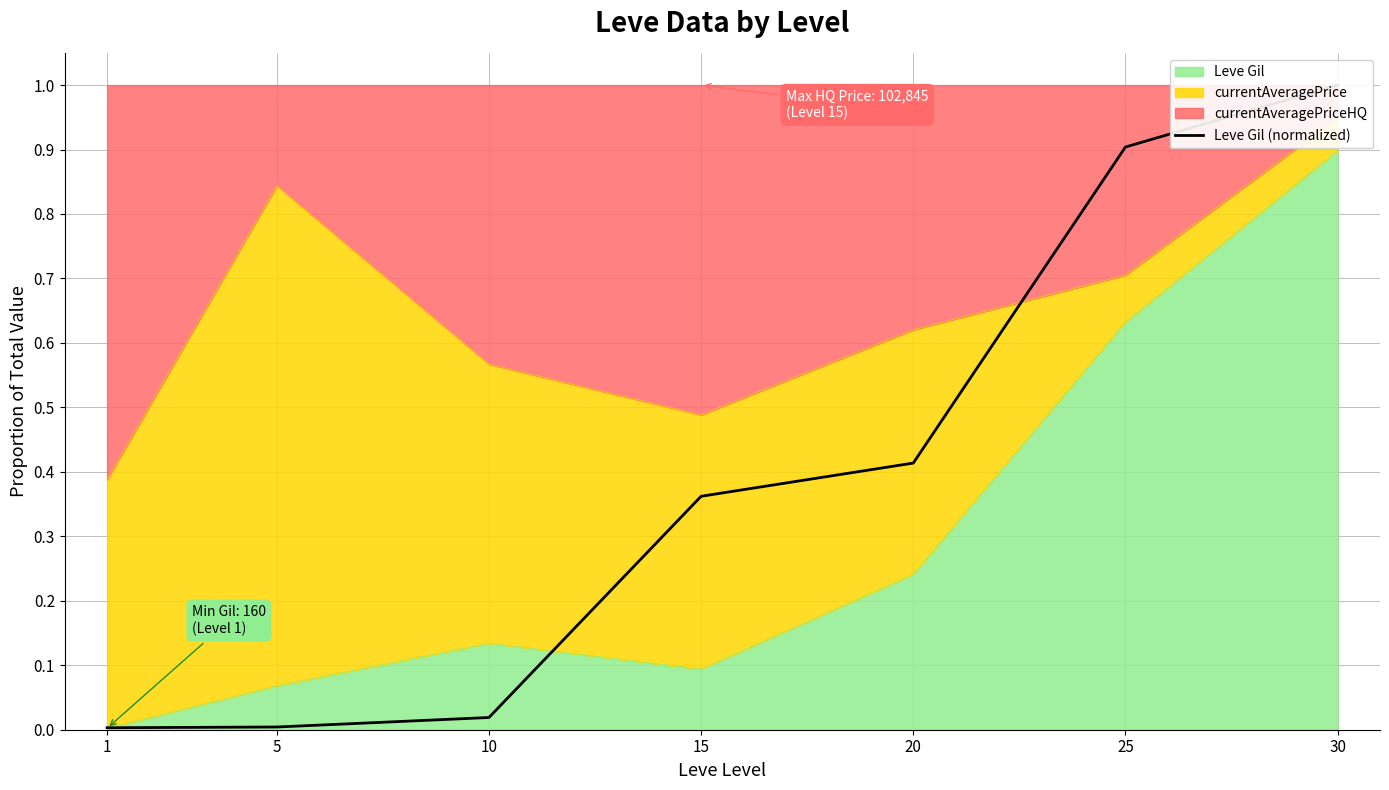

Reading left to right, transcribe all the data shown in this chart.

0.0	0.0	0.0	0.4	0.4	0.9	1.0